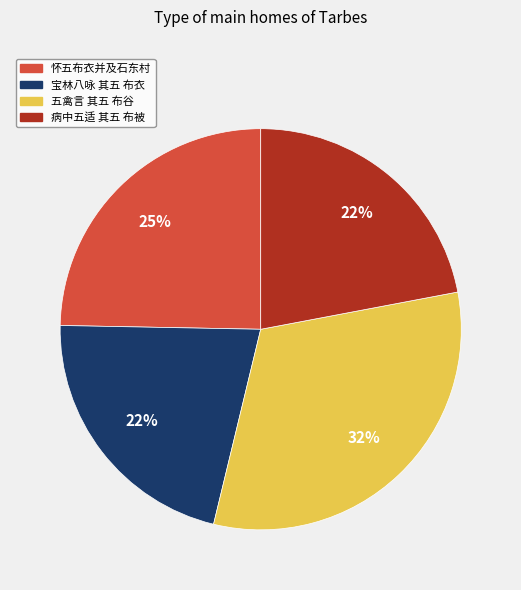

Is it true that 宝林八咏 其五 布衣 is 22% of the pie?

True